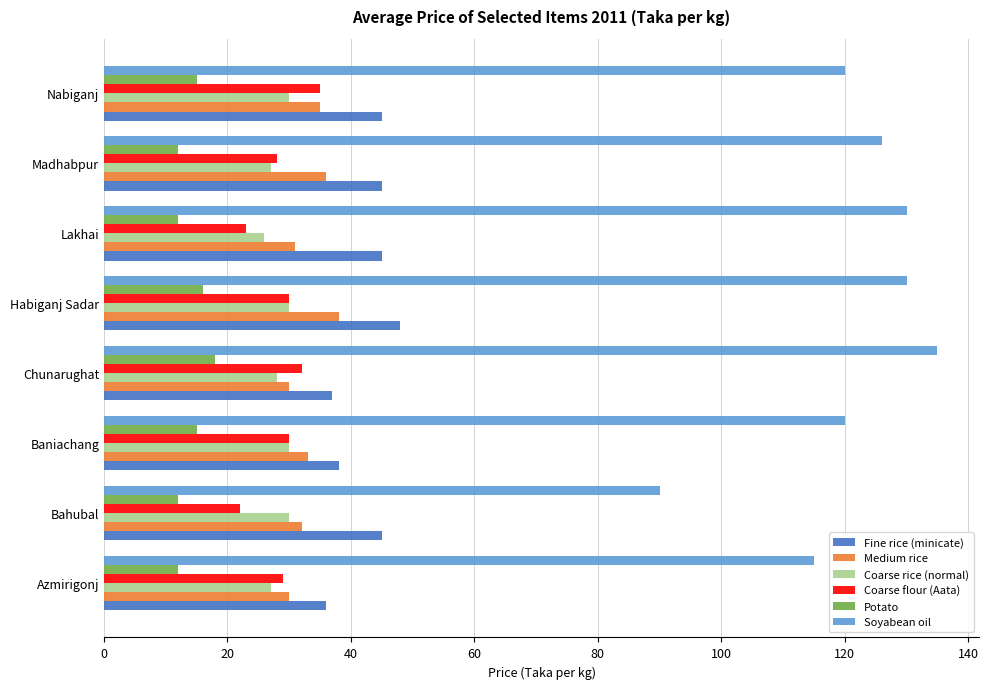

What are all the series names shown in the legend?

Fine rice (minicate), Medium rice, Coarse rice (normal), Coarse flour (Aata), Potato, Soyabean oil